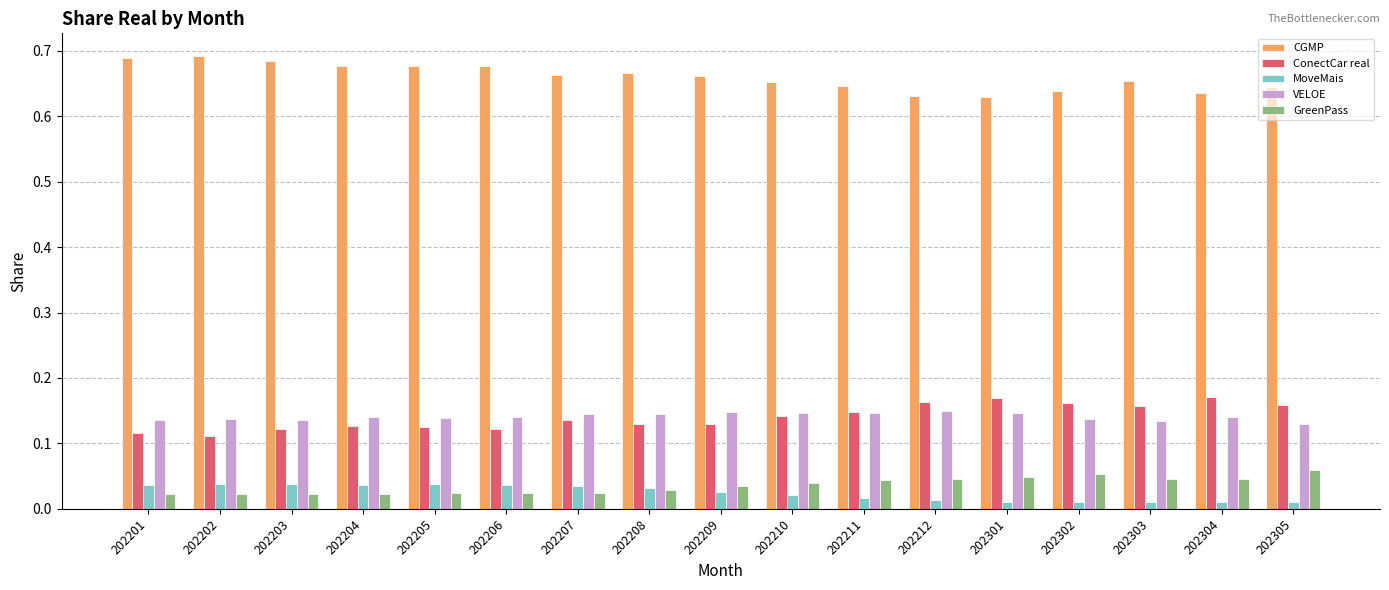

At how many categories does at least one series exceed 0?

17